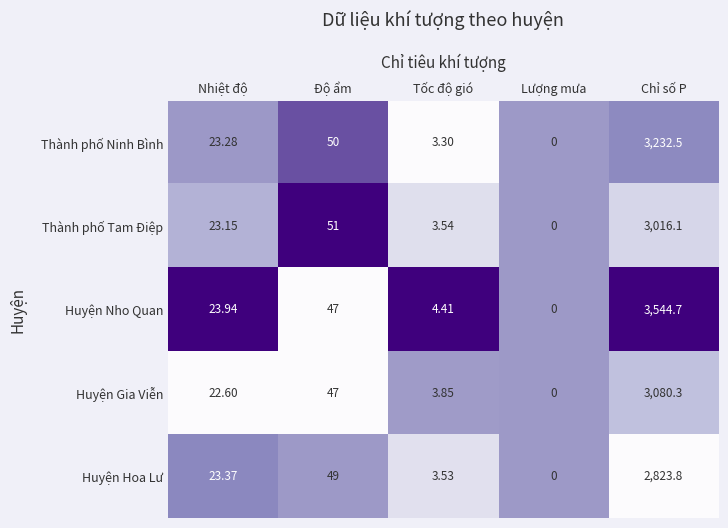

What is the maximum value shown in the chart?

3544.7